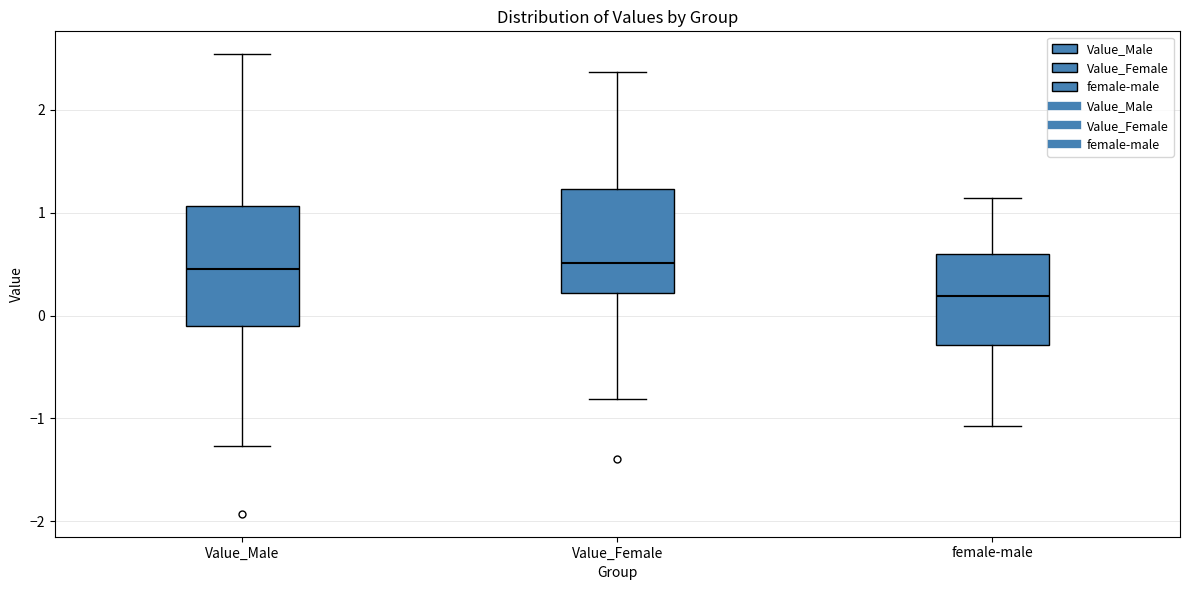

Reading left to right, transcribe this box plot: for each box, give where its median line is, the range the box spans, and where its two whiskers end, as read against the y-axis. The values are not printed on the chart, so give them approximately, as read against the axis.

Value_Male: median 0.4, box -0.1 to 1.1, whiskers -1.3 to 2.5
Value_Female: median 0.5, box 0.2 to 1.2, whiskers -0.8 to 2.4
female-male: median 0.2, box -0.3 to 0.6, whiskers -1.1 to 1.1